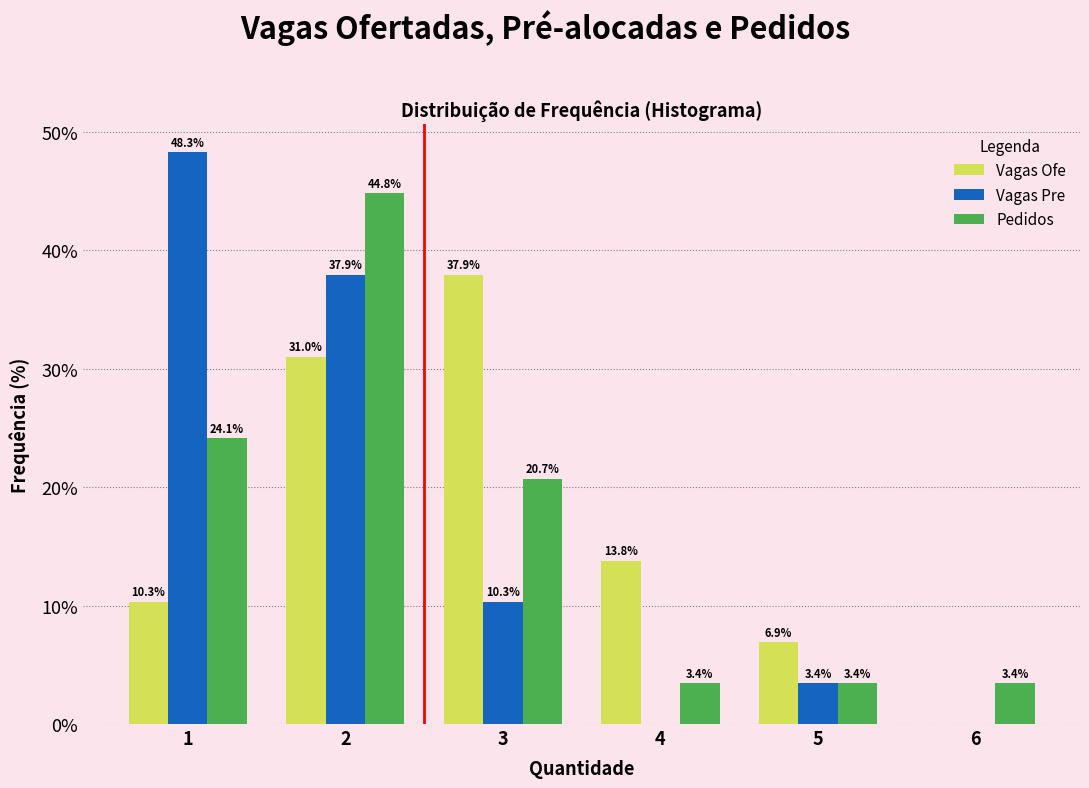

Reading left to right, what are all the values shown in this chart?

Vagas Ofe: 1=10.3	2=31.0	3=37.9	4=13.8	5=6.9	6=0.0
Vagas Pre: 1=48.3	2=37.9	3=10.3	4=0.0	5=3.4	6=0.0
Pedidos: 1=24.1	2=44.8	3=20.7	4=3.4	5=3.4	6=3.4